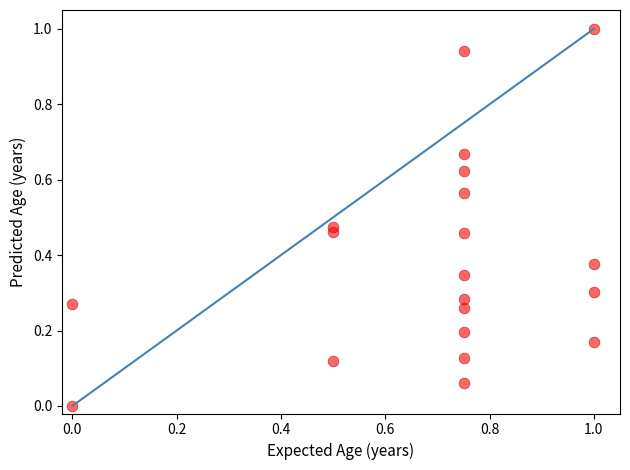

What is the range of Y values (max minus min)?

1.0